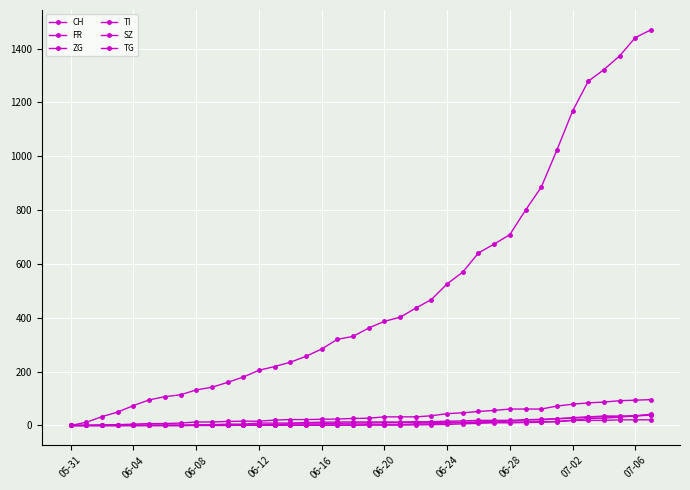

How many lines are shown in the chart?

6